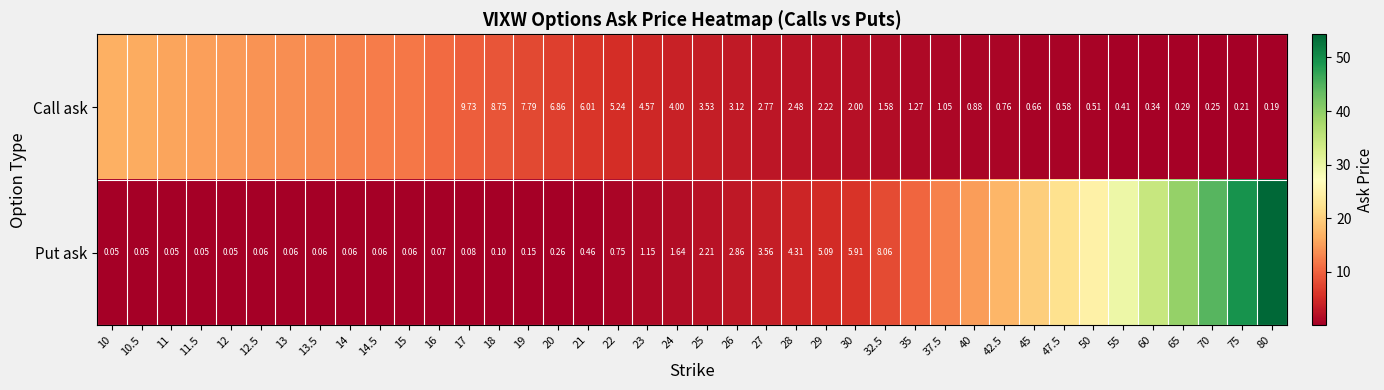

Is the value of Call ask at 40 greater than the value of Put ask at 11.5?

Yes